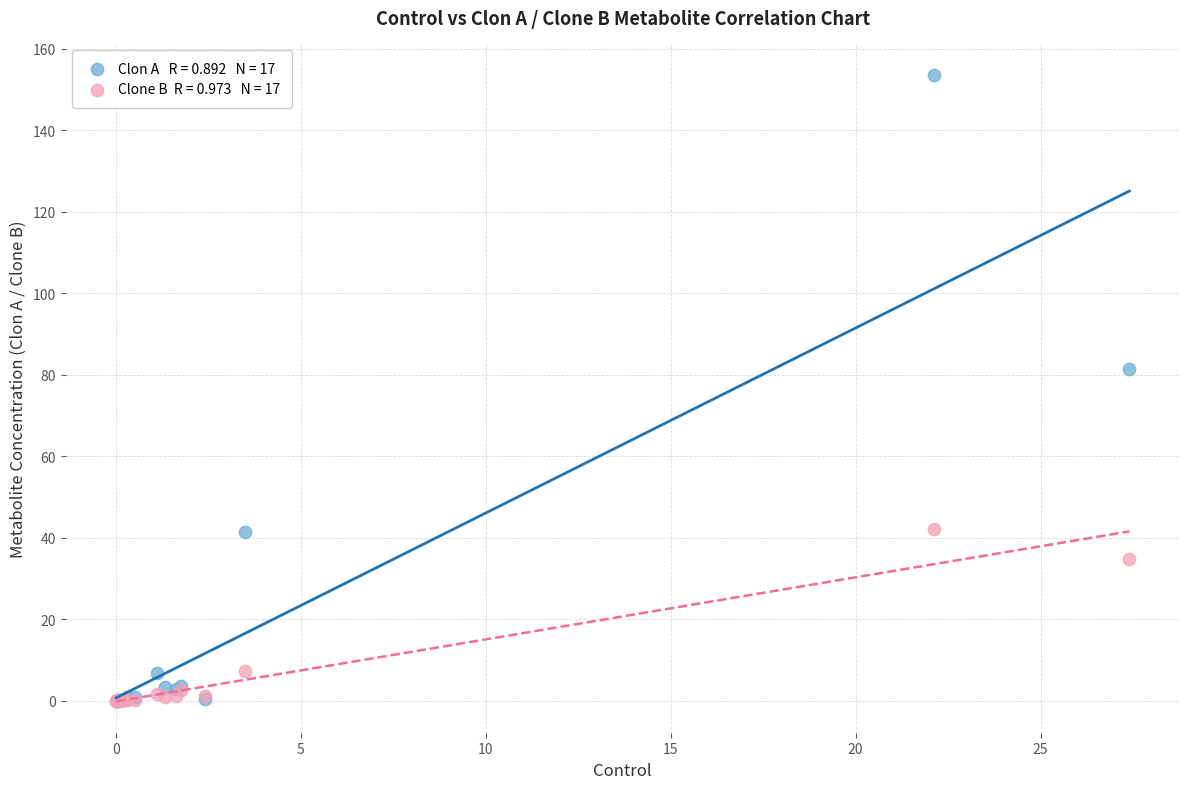

Across all series, what Y value is closest to 76?

81.3